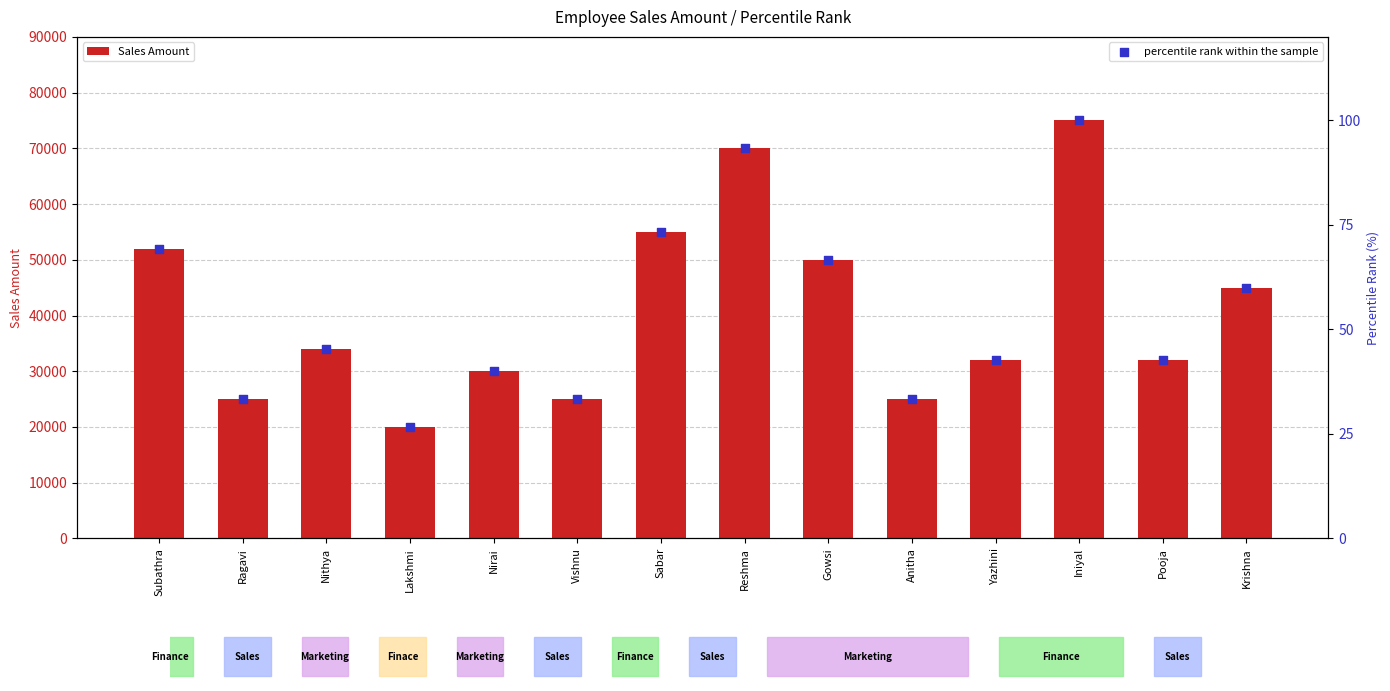

Is the value of Sales Amount at Gowsi greater than the value of percentile rank within the sample at Sabar?

Yes